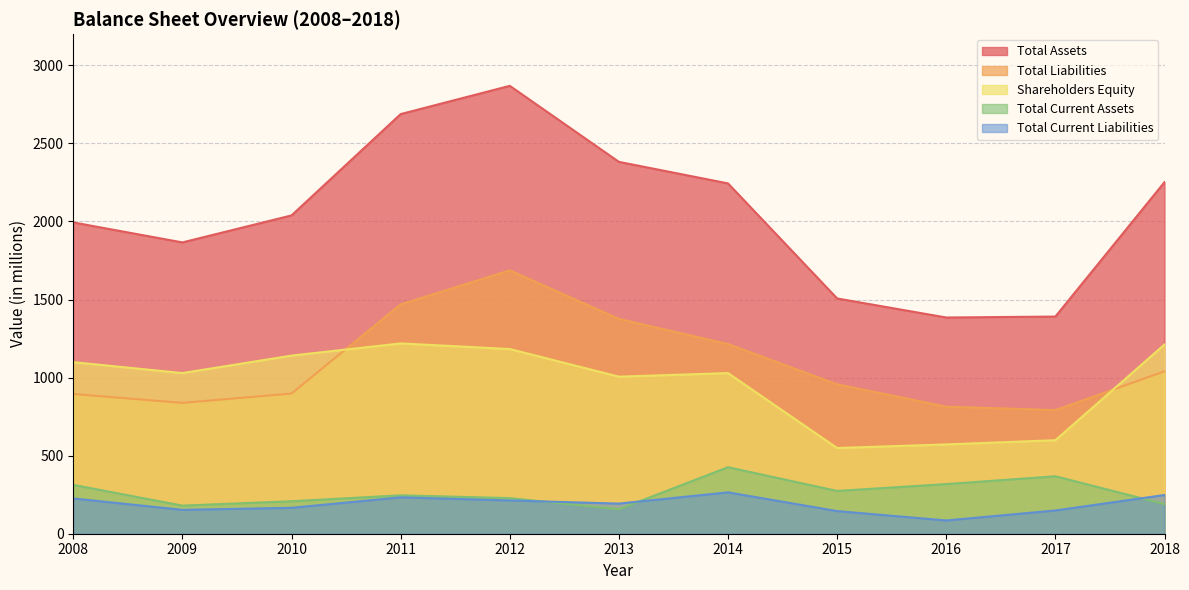

List the series in order of their peak value, lowest first.

Total Current Liabilities, Total Current Assets, Shareholders Equity, Total Liabilities, Total Assets